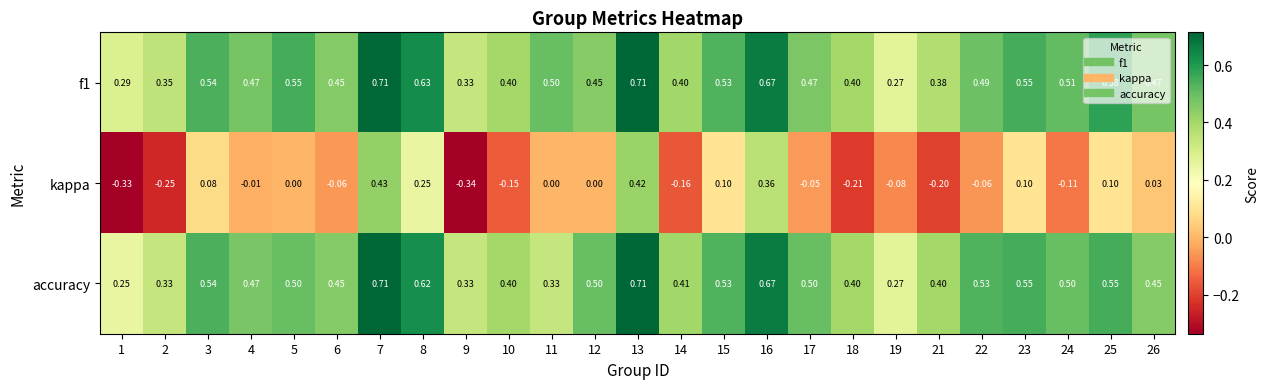

At which category does the chart reach its minimum across all series?

9